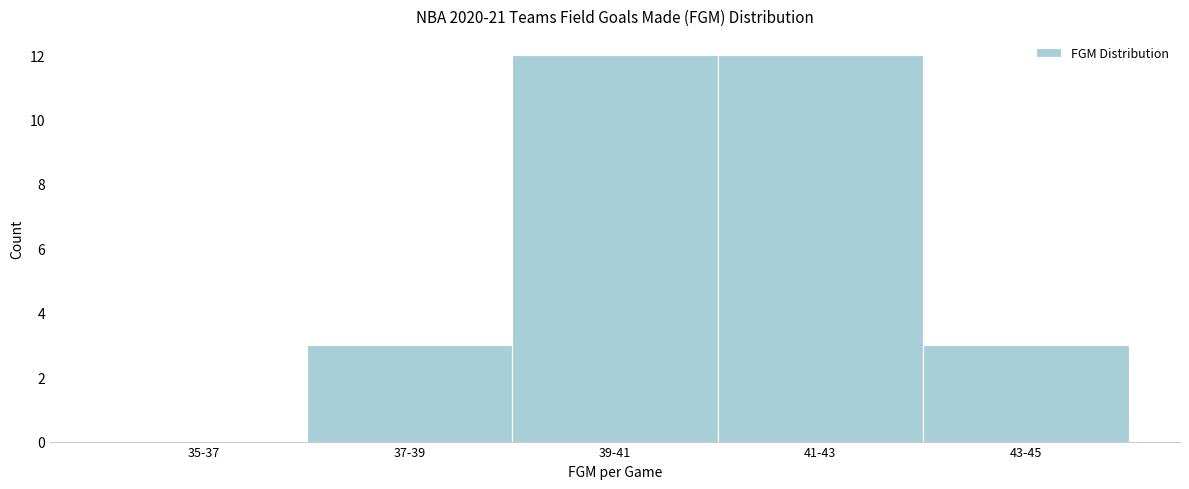

Reading left to right, list all the values displayed in this chart.

35-37=0	37-39=3	39-41=12	41-43=12	43-45=3